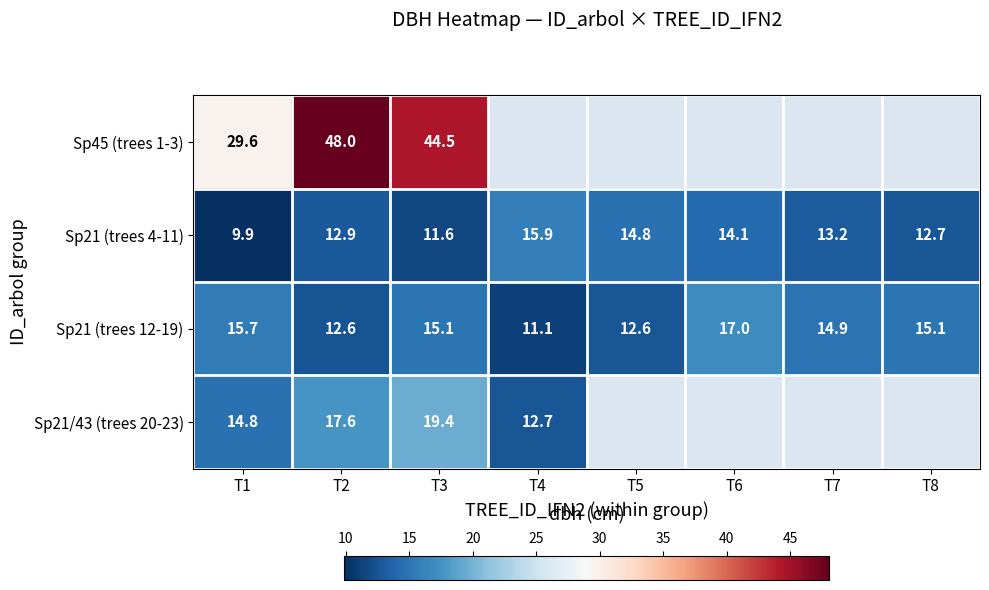

How many data points in Sp21 (trees 12-19) are less than 15?

4